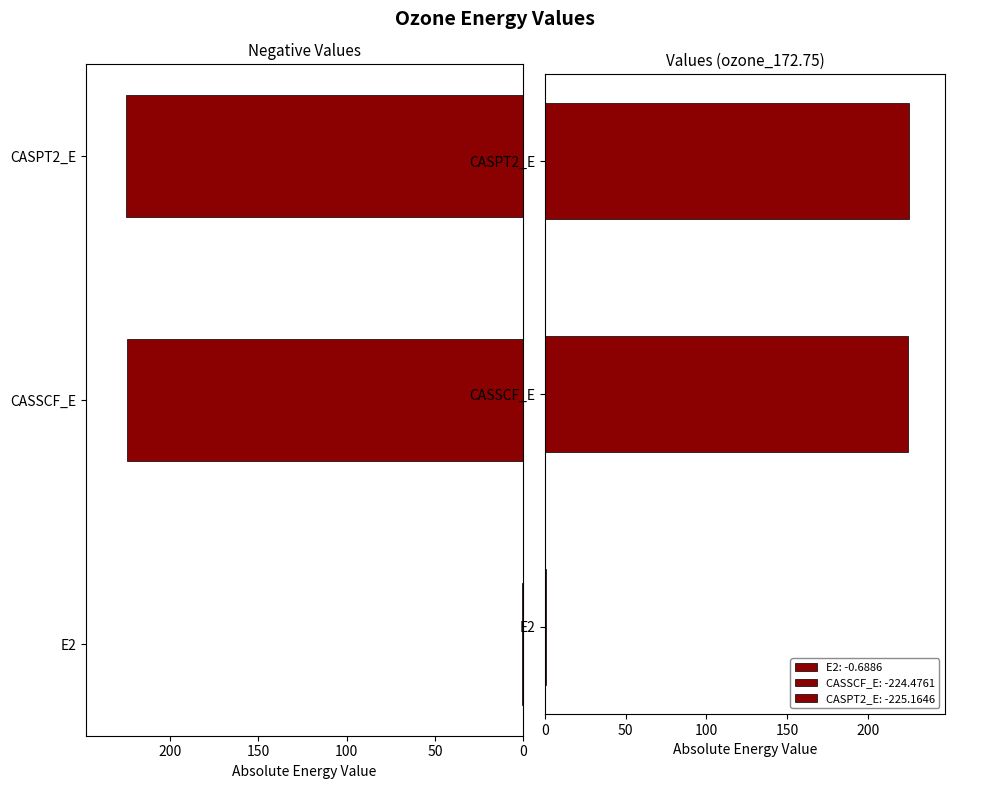

What is the change in value from CASSCF_E to CASPT2_E?

-0.7